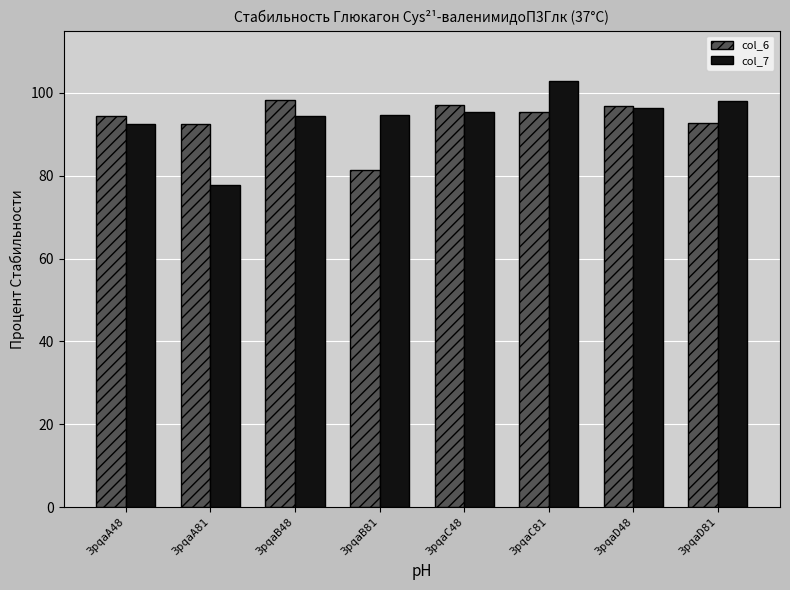

At which category is the sum across all series the highest?

3pqaC81